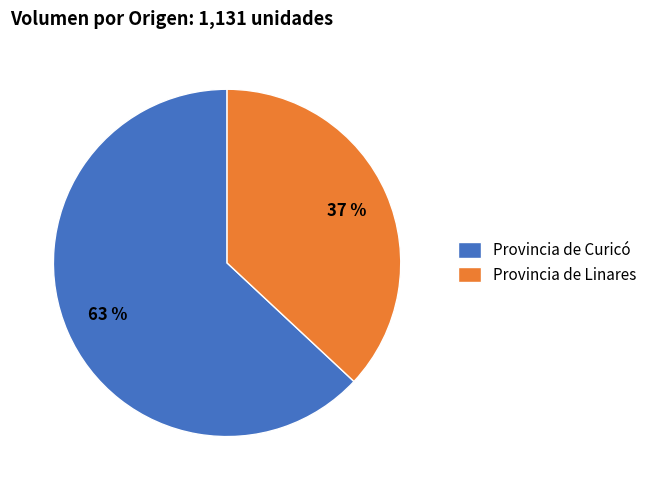

Does any single category account for the majority?

Yes